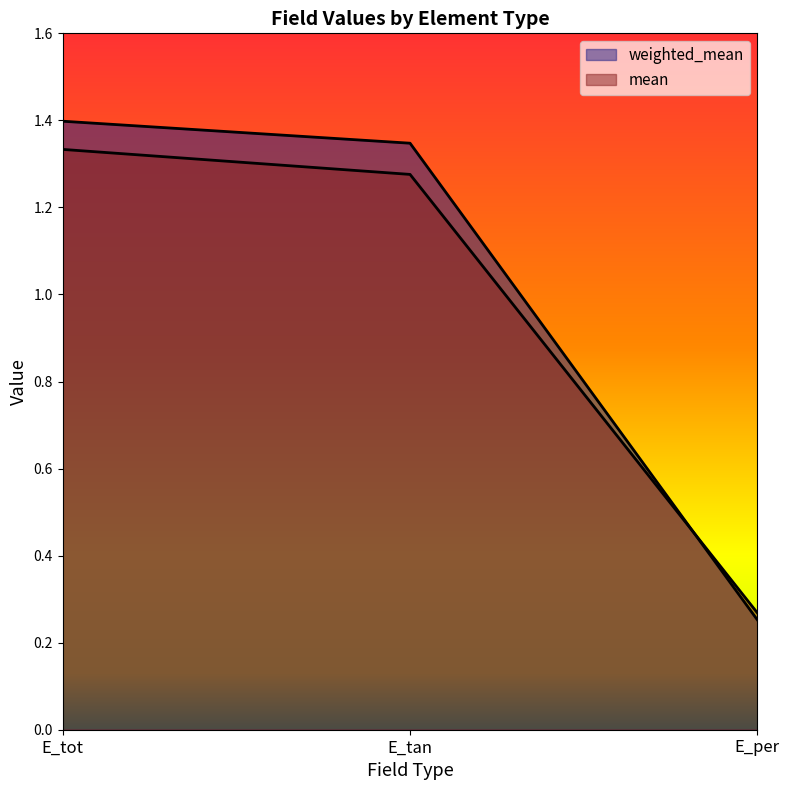

What is the value of the mean point at the 3rd from the left?

0.3